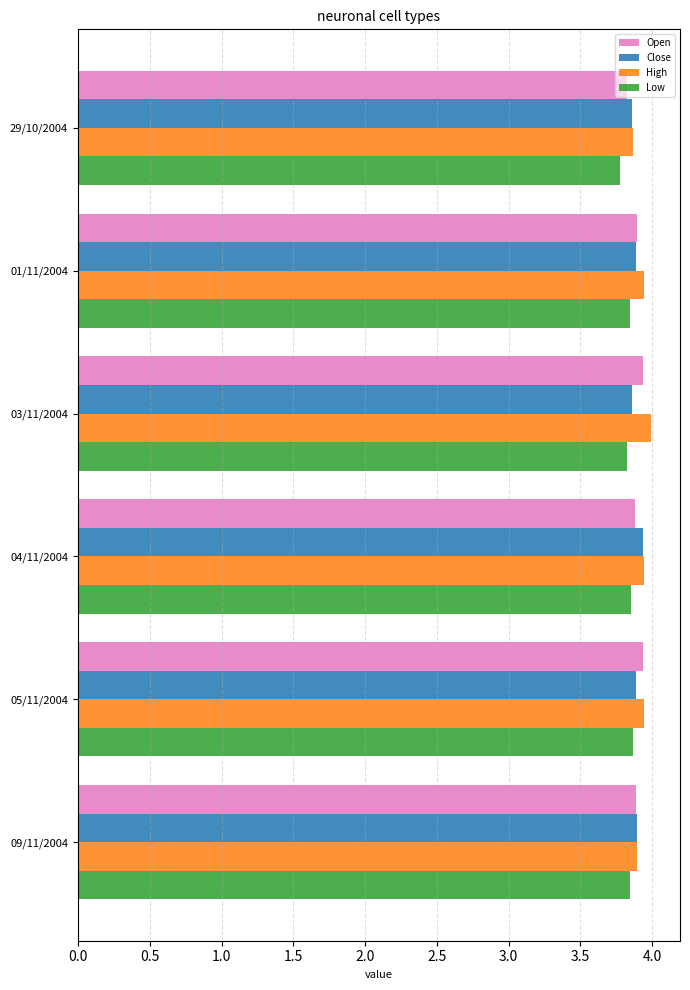

What is the sum of the High values at 09/11/2004 and 01/11/2004?

7.8